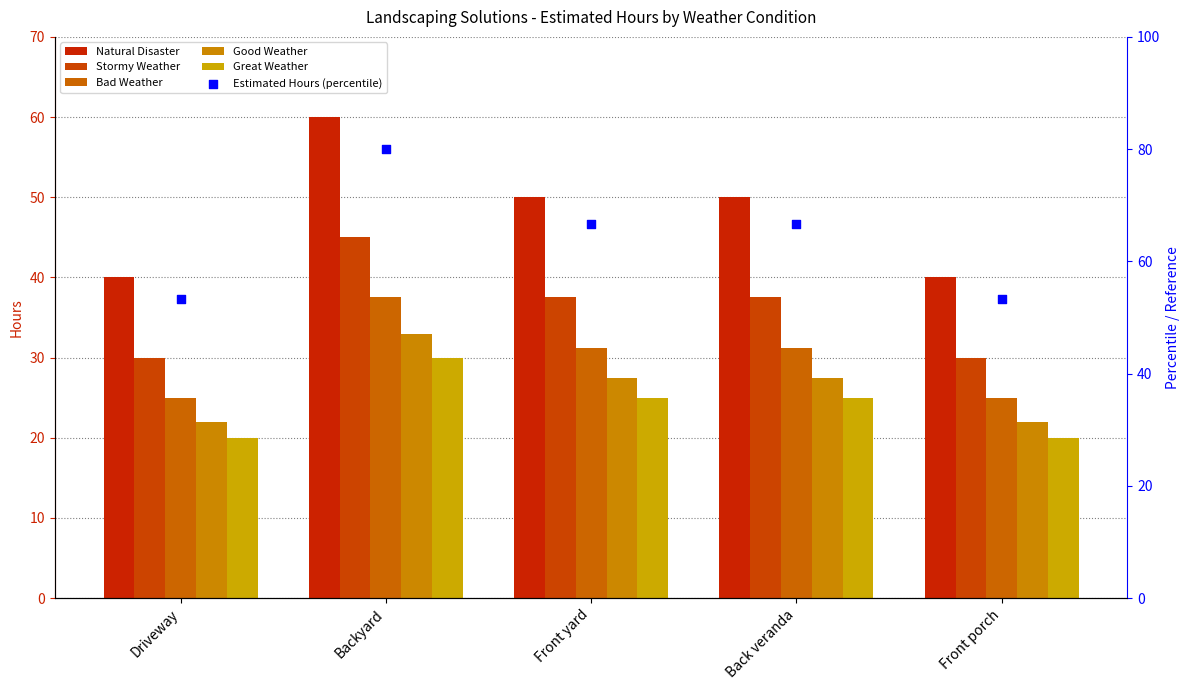

What are all the series names shown in the legend?

Natural Disaster, Stormy Weather, Bad Weather, Good Weather, Great Weather, Estimated Hours (percentile)